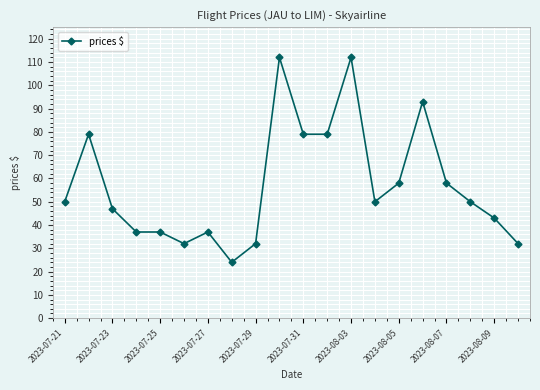

How many distinct data groups are displayed?

1